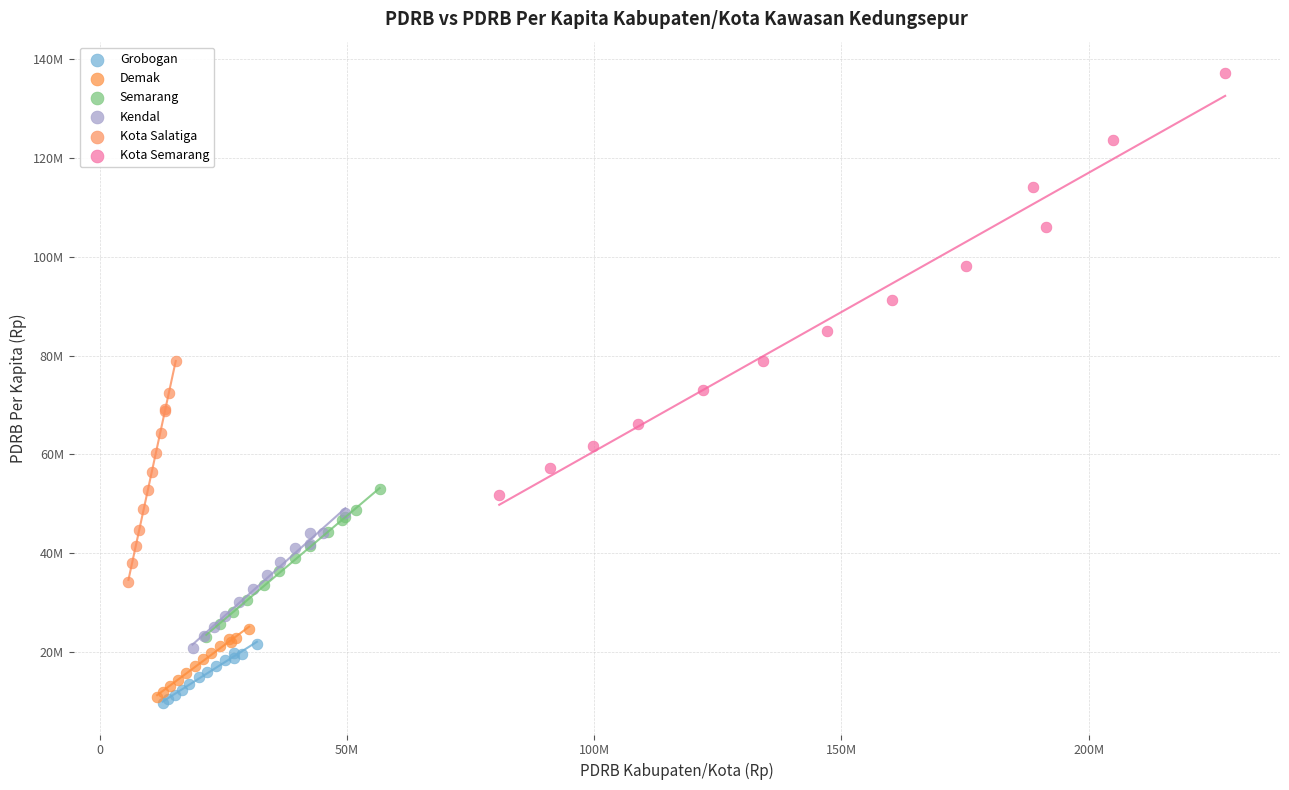

What are all the series names shown in the legend?

Grobogan, Demak, Semarang, Kendal, Kota Salatiga, Kota Semarang